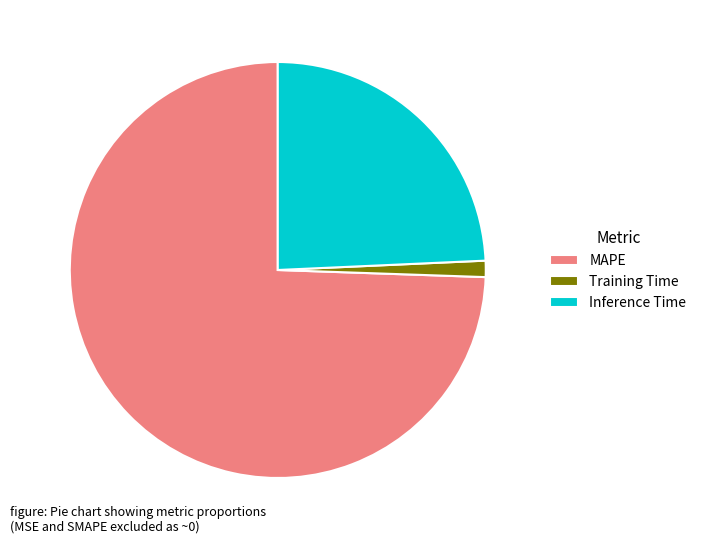

Is there any slice that represents more than half of the pie?

Yes